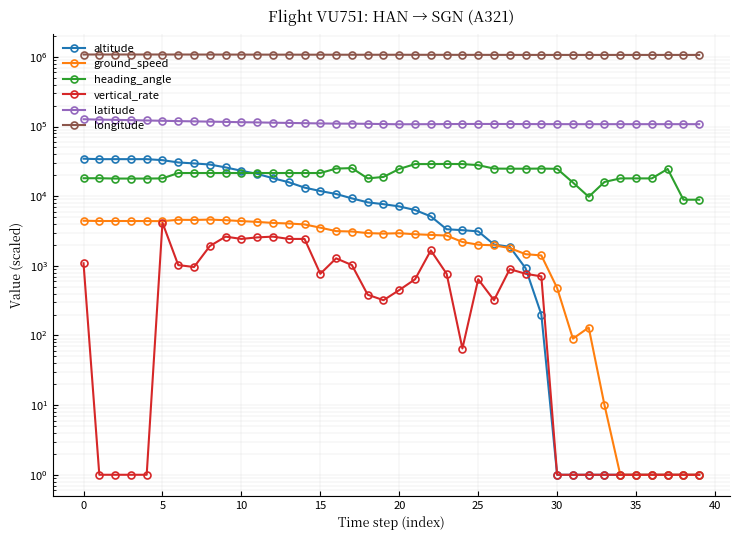

True or false: ground_speed has a value of 2.4 at 33.

False